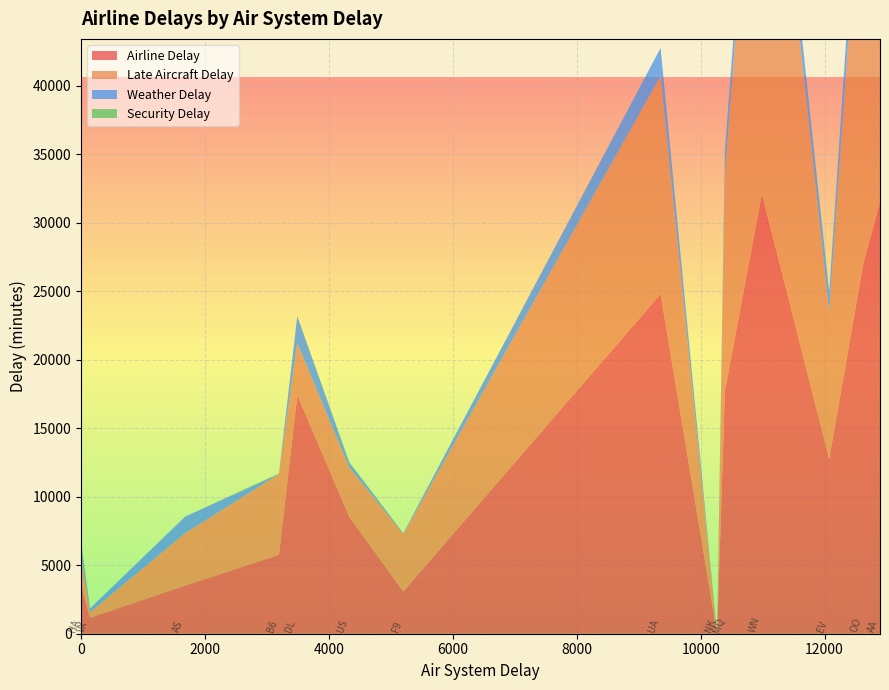

Reading left to right, transcribe all the data shown in this chart.

airlineDelay: AA=31502	OO=26962	VX=1172	MQ=17714	DL=17412	UA=24790	EV=12758	AS=3512	F9=3084	B6=5762	WN=32092	HA=3566	NK=0	US=8524
lateAircraftDelay: AA=35838	OO=31766	VX=396	MQ=15774	DL=3798	UA=15916	EV=10732	AS=3828	F9=4202	B6=5886	WN=36932	HA=1994	NK=0	US=3604
weatherDelay: AA=1316	OO=3058	VX=276	MQ=1784	DL=1964	UA=2050	EV=1442	AS=1210	F9=52	B6=0	WN=1786	HA=844	NK=0	US=334
securityDelay: AA=160	OO=22	VX=0	MQ=92	DL=0	UA=0	EV=0	AS=0	F9=0	B6=52	WN=208	HA=274	NK=0	US=72